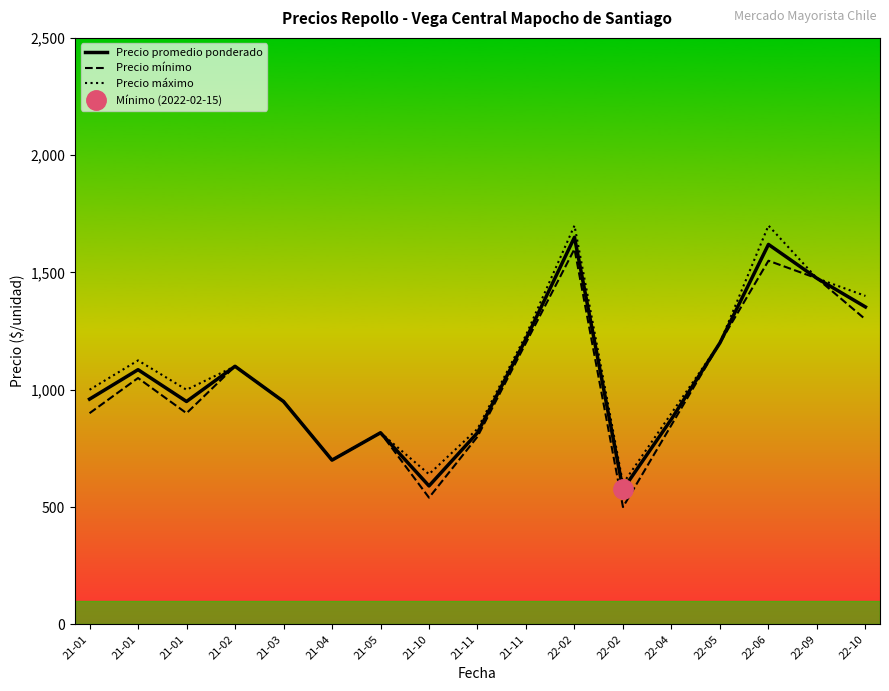

Rank the series by their maximum value, from lowest to highest.

Precio mínimo, Precio promedio ponderado, Precio máximo